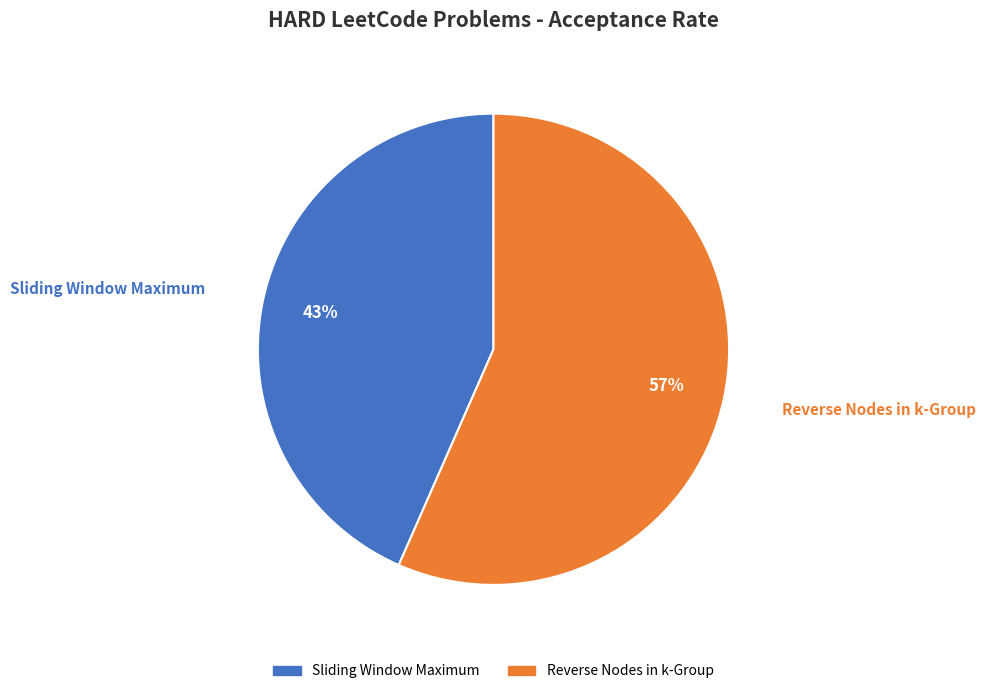

Combined, do Sliding Window Maximum and Reverse Nodes in k-Group account for over 50%?

Yes